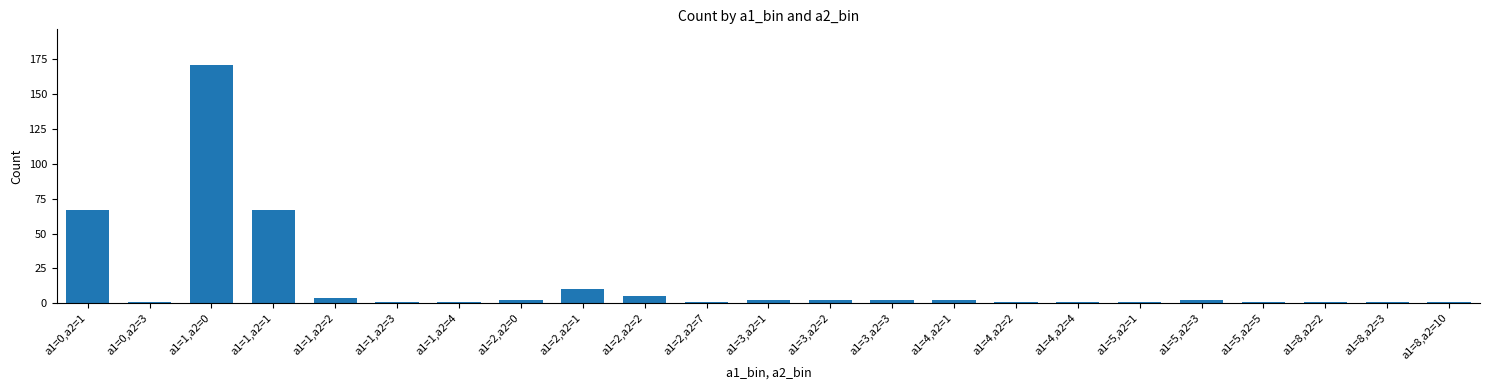

What position from the left is a1=1,a2=0?

3